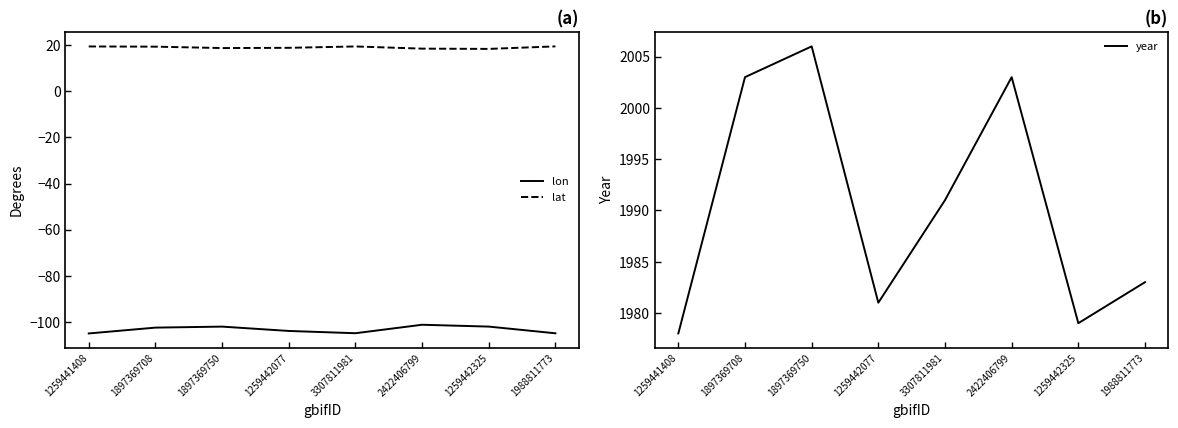

Which category has the lowest value across all series?

1259441408